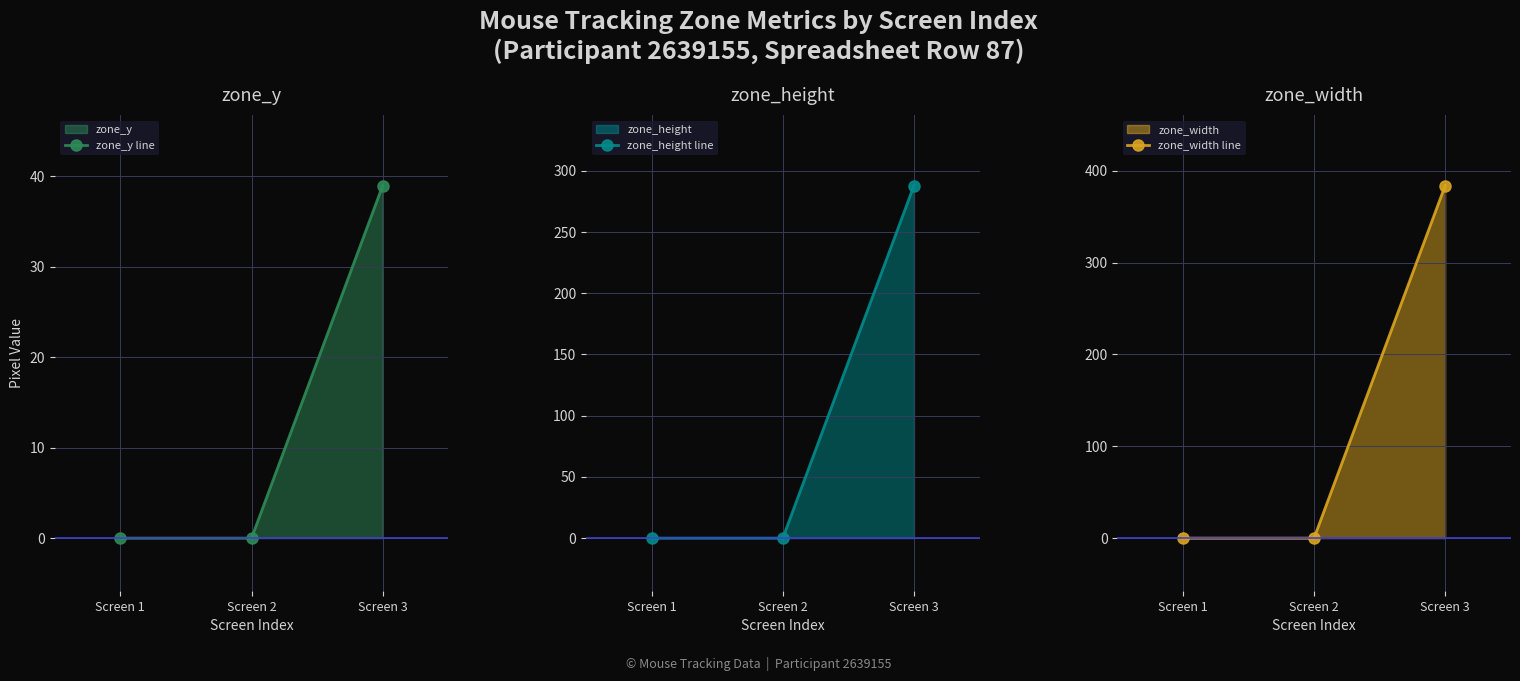

What are all the series names shown in the legend?

zone_y line, zone_height line, zone_width line